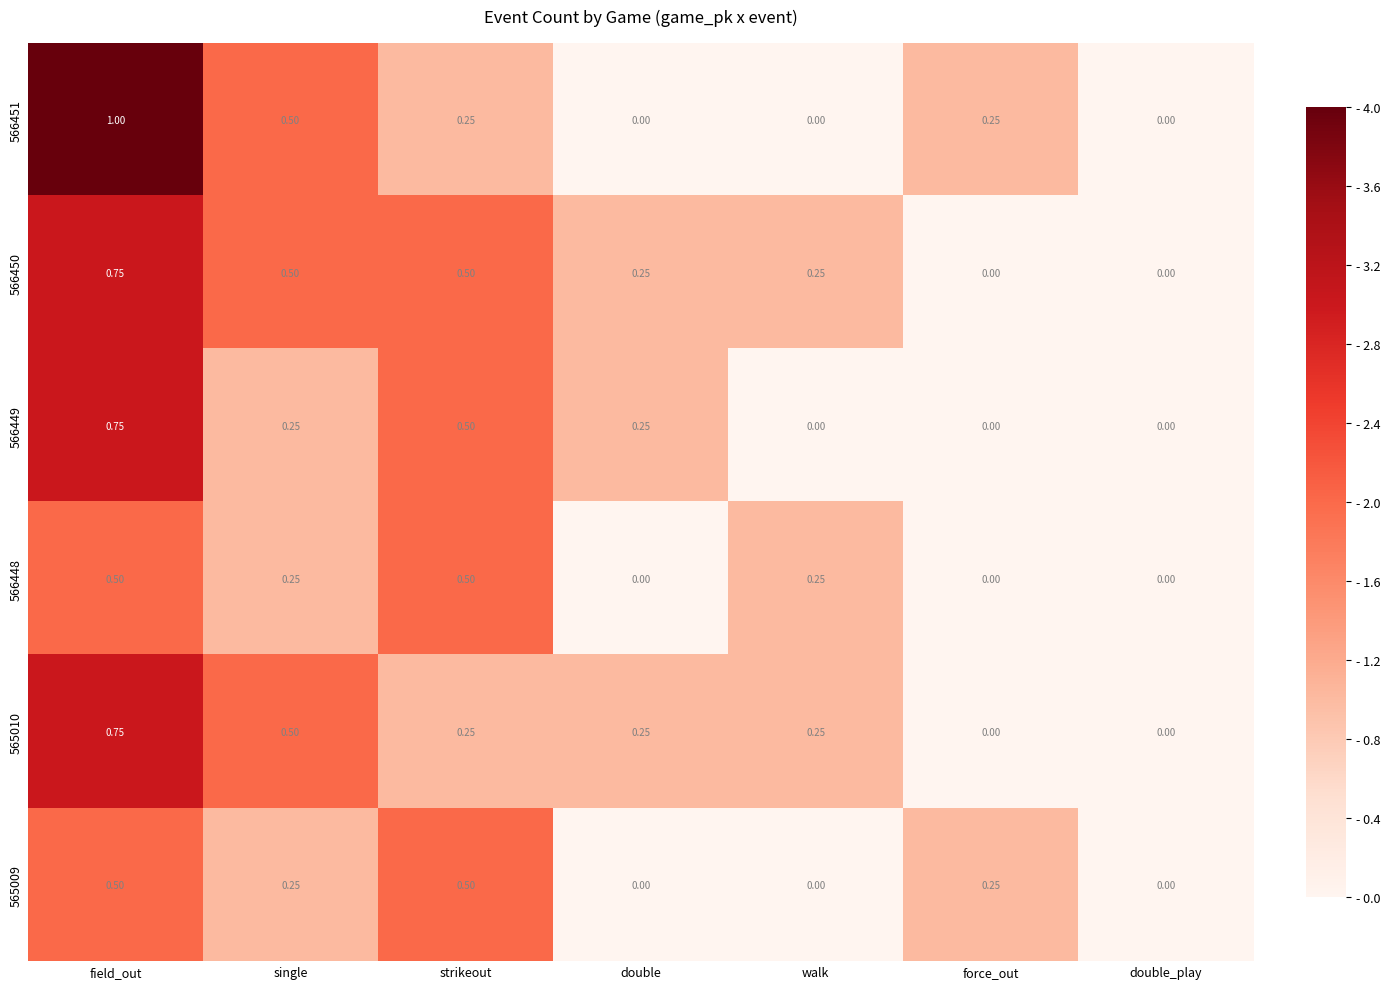

Count the number of data series in this chart.

6